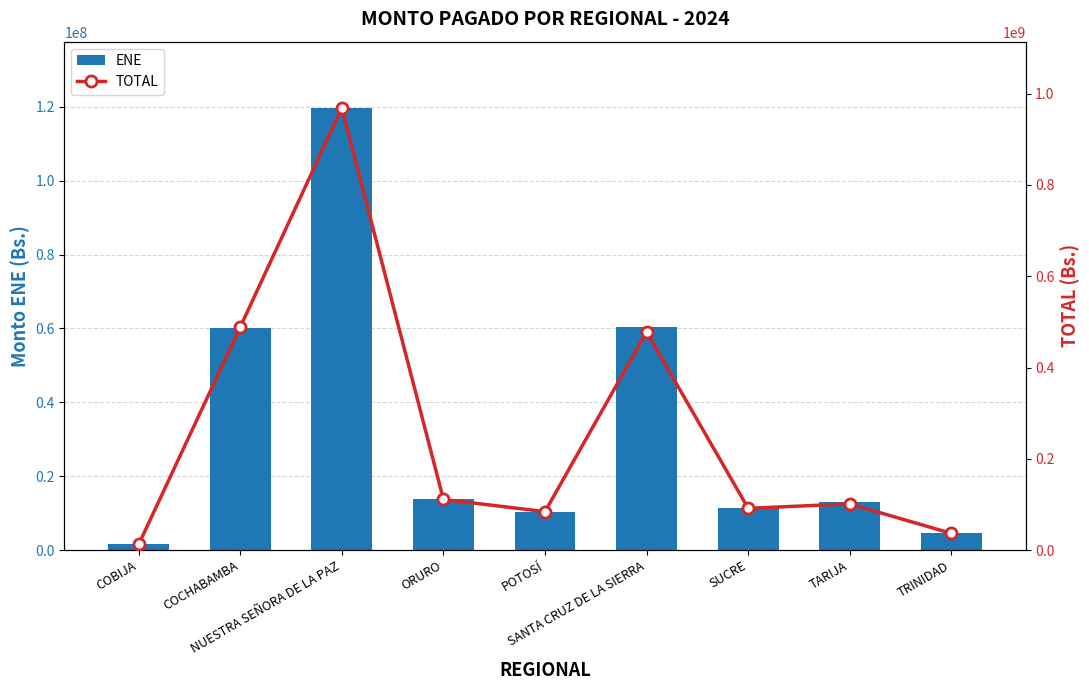

What is the average value of the TOTAL series?

263577599.9